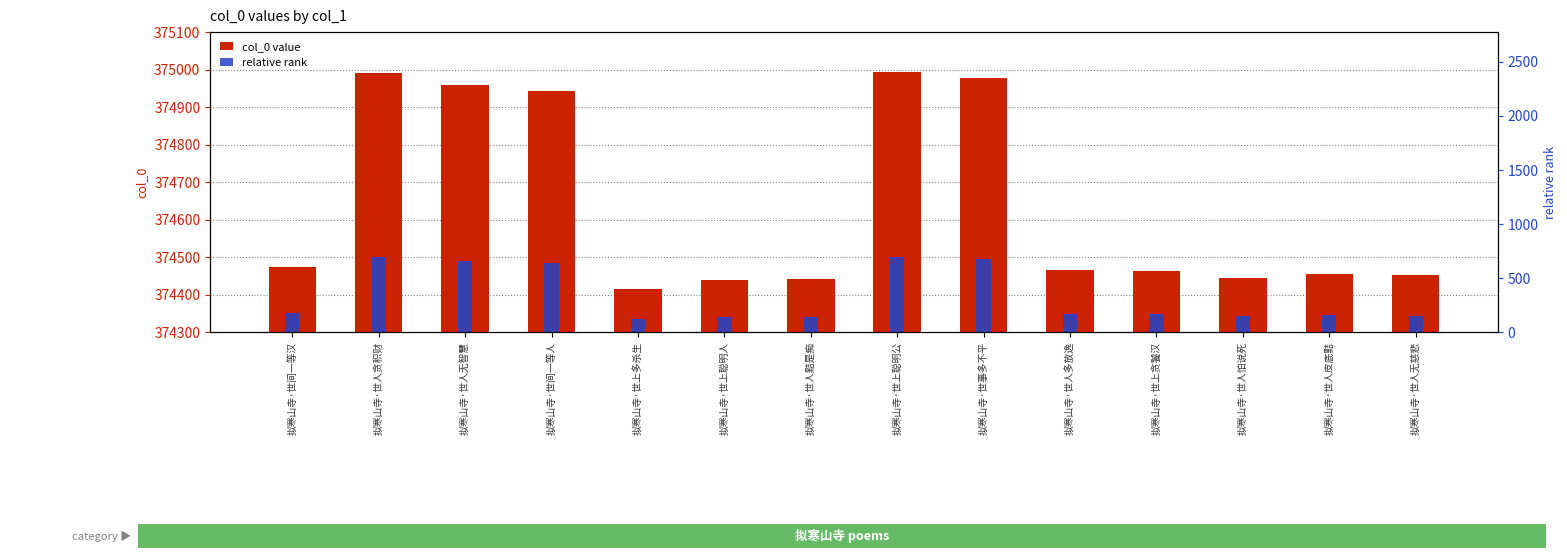

What is the difference between the relative rank values at 拟寒山寺·世间一等汉 and 拟寒山寺·世人怕说死?

28